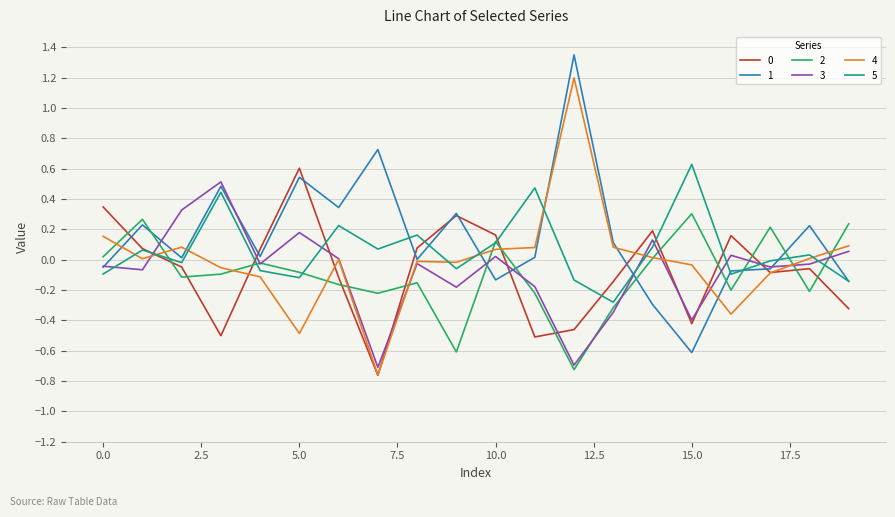

What is the minimum value for 2?

-0.7